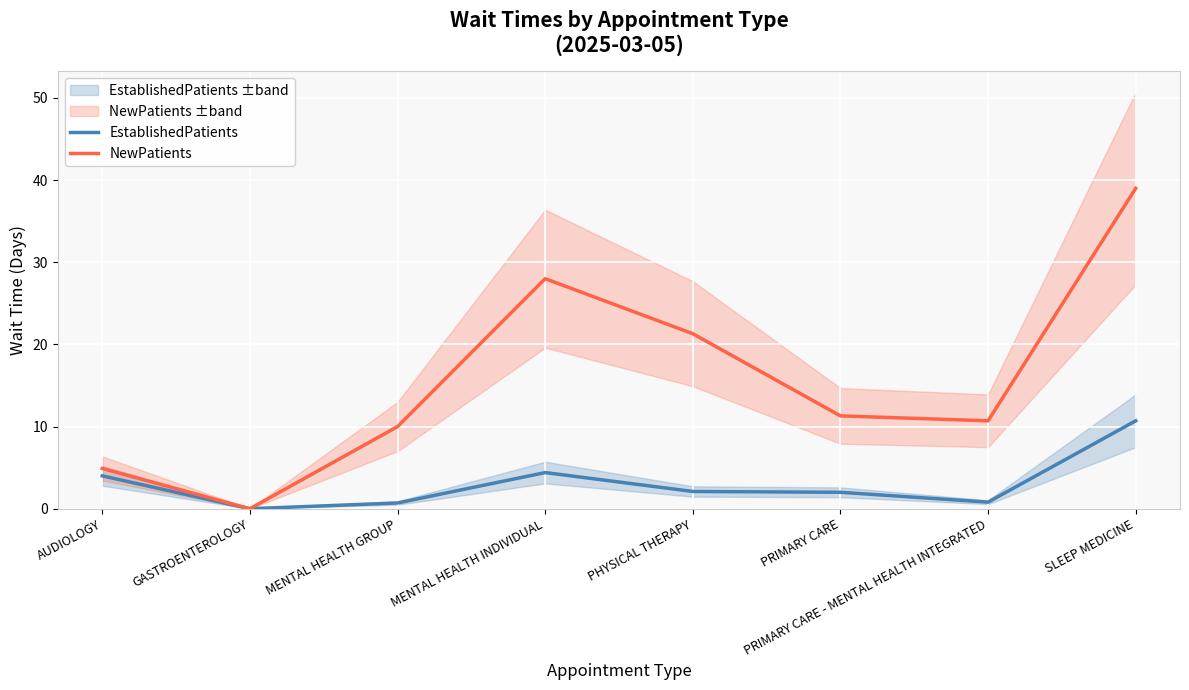

What is the total value across all series at PRIMARY CARE?

13.3